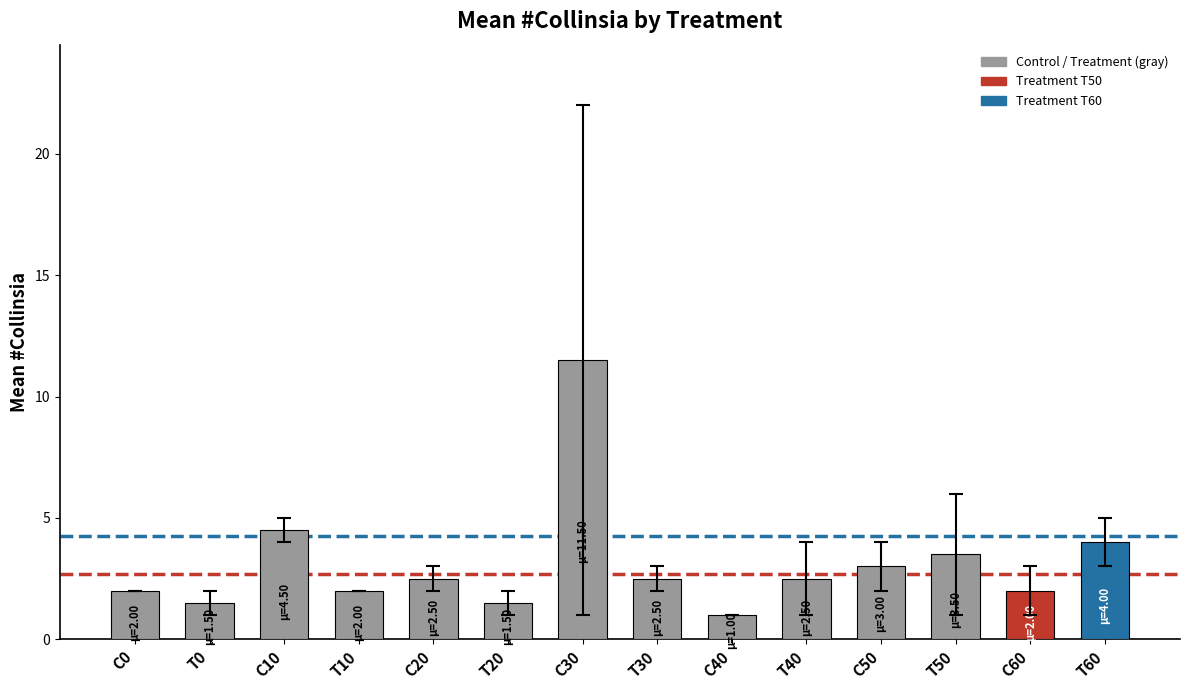

What is the smallest value displayed?

1.0